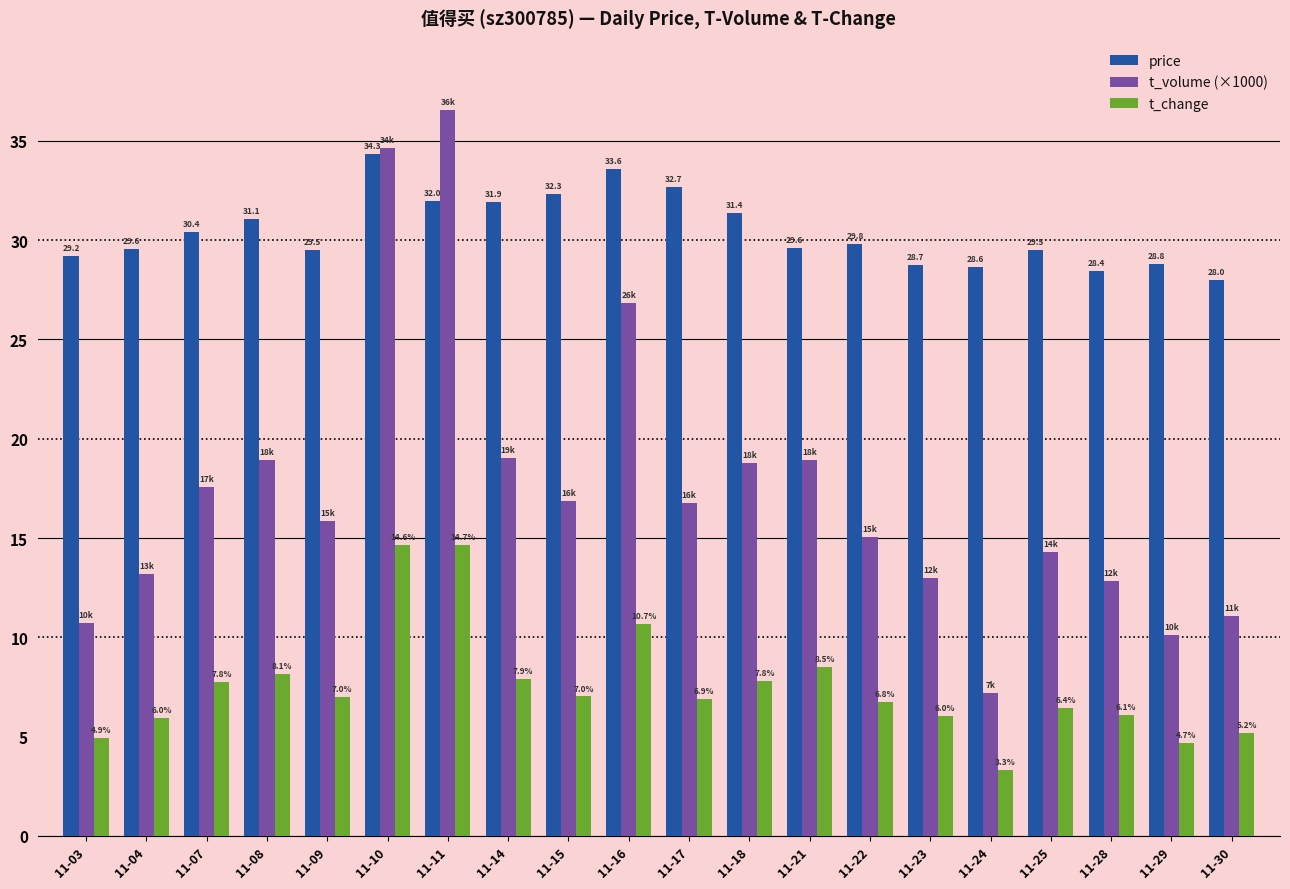

What is the difference between the highest and lowest values at 11-14?

24.0